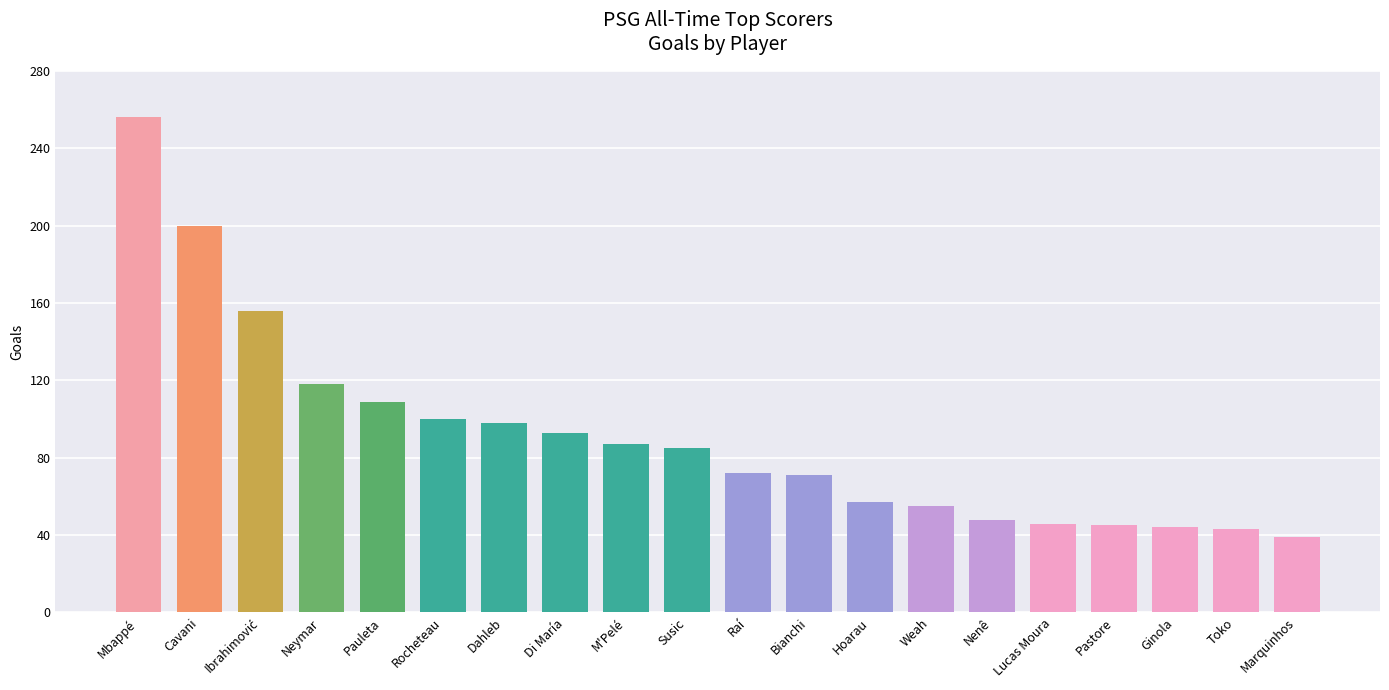

What is the average value?

91